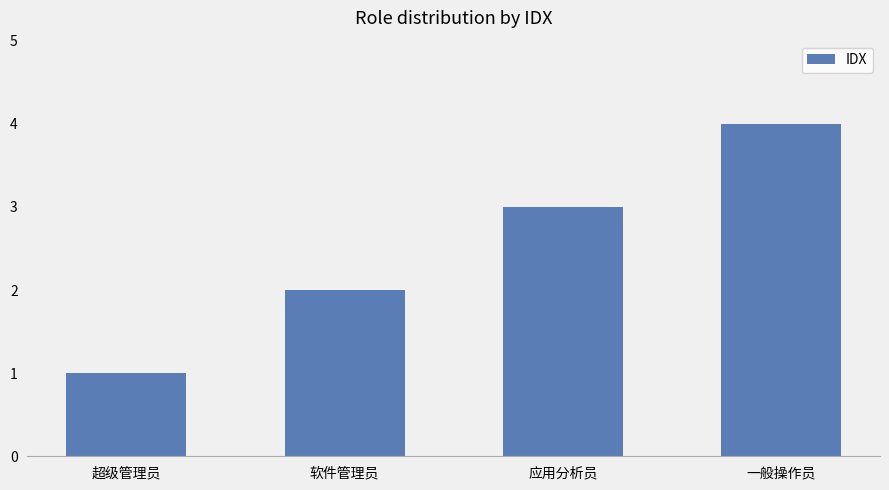

Between 软件管理员 and 应用分析员, which is larger?

应用分析员